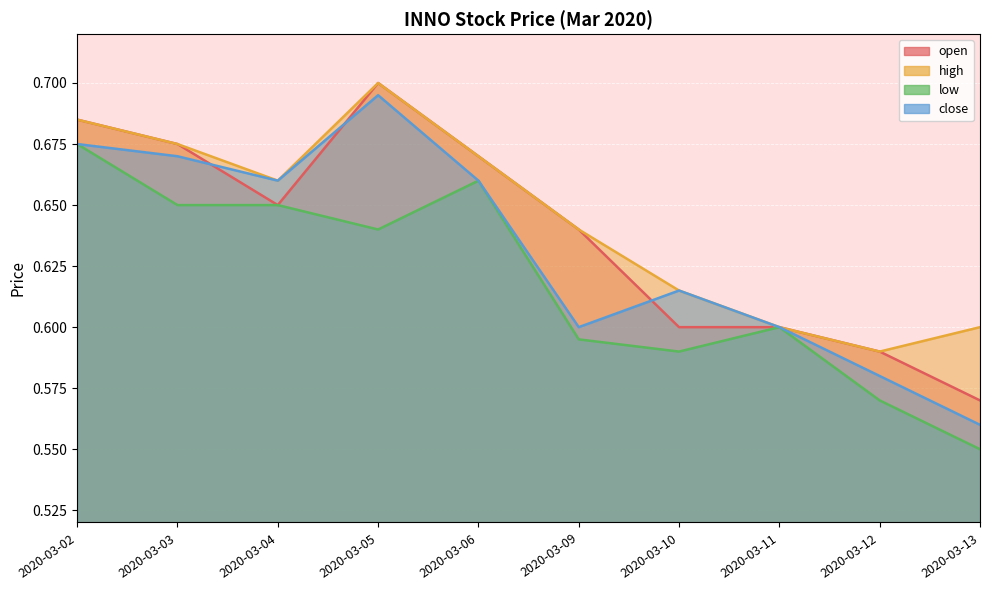

Count the close values in the range 0 to 1.

10